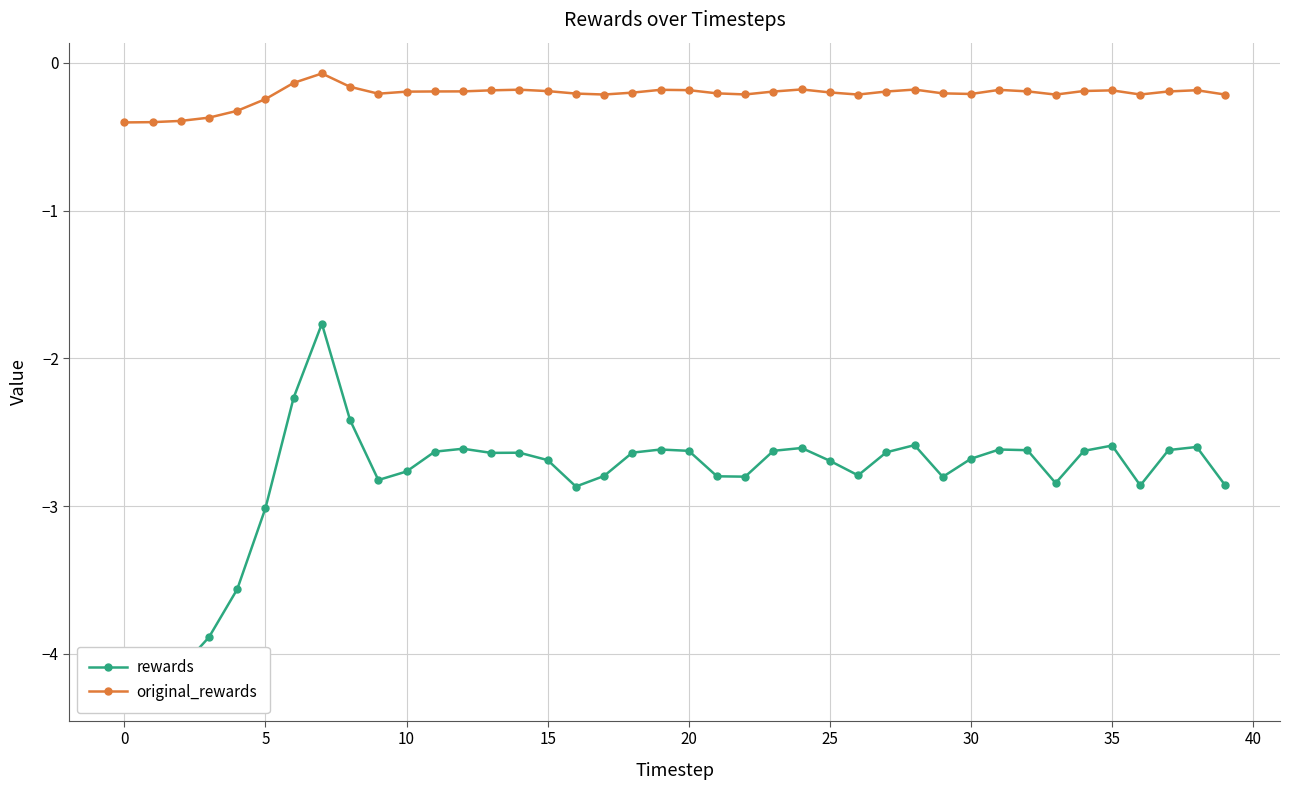

What is the difference between the second highest and second lowest values in the rewards series?

2.0